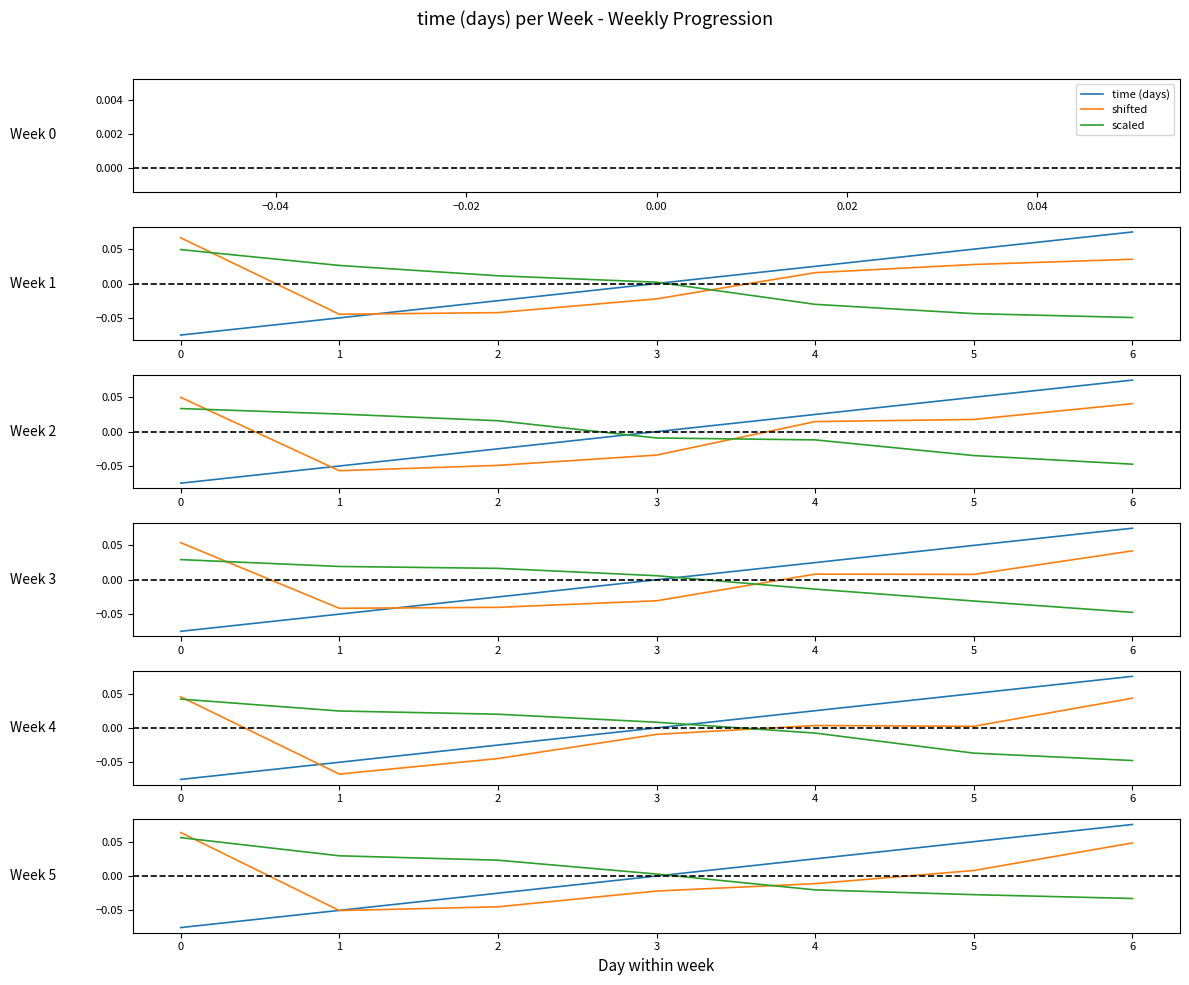

How many negative values does the scaled series have?

3